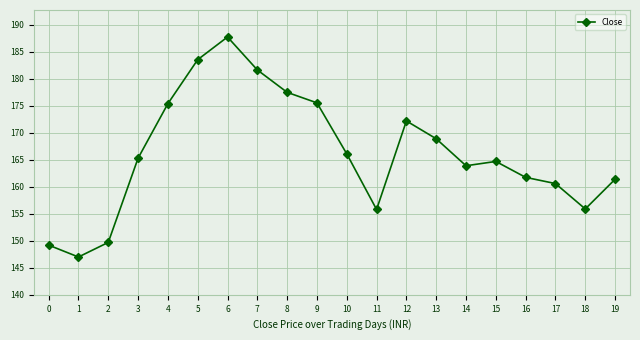

Where is the data nearest to the value 167?

10